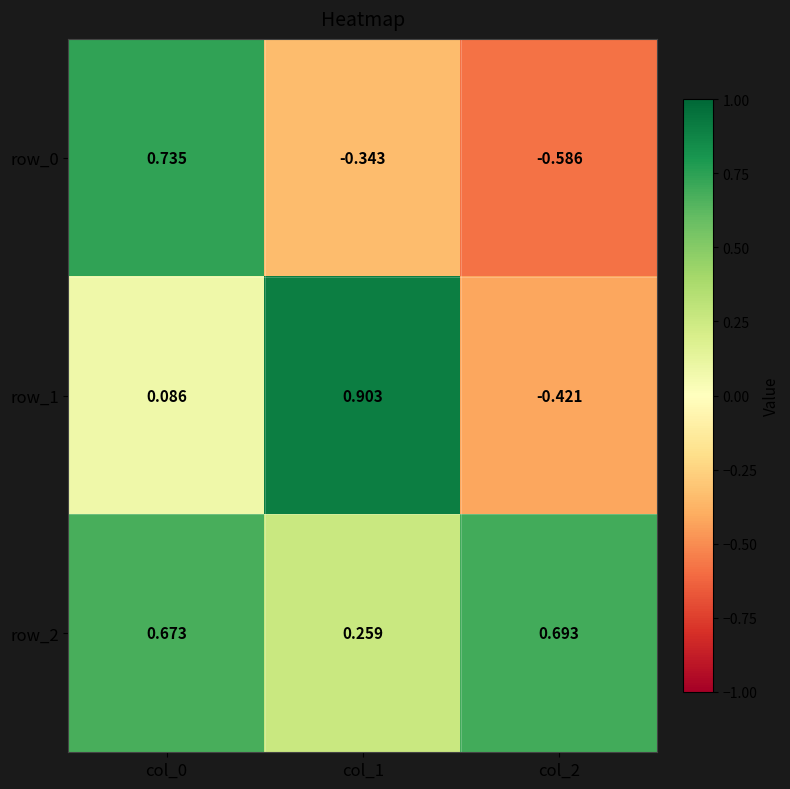

At how many categories does at least one series exceed 0?

3